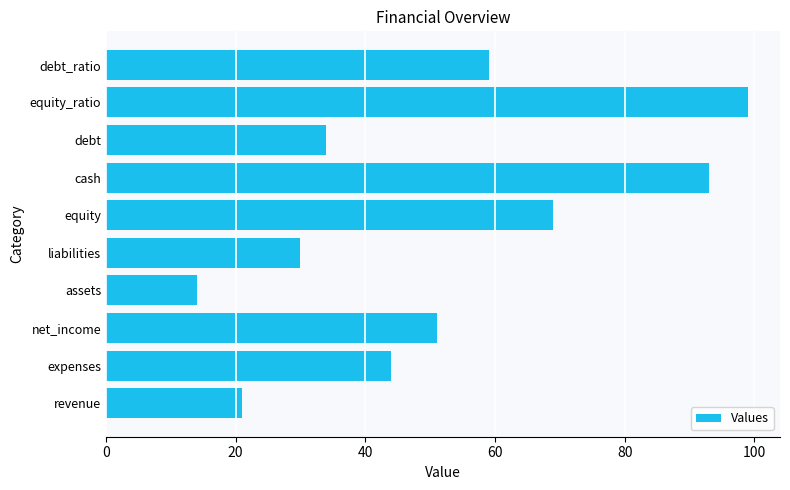

What is the average value?

51